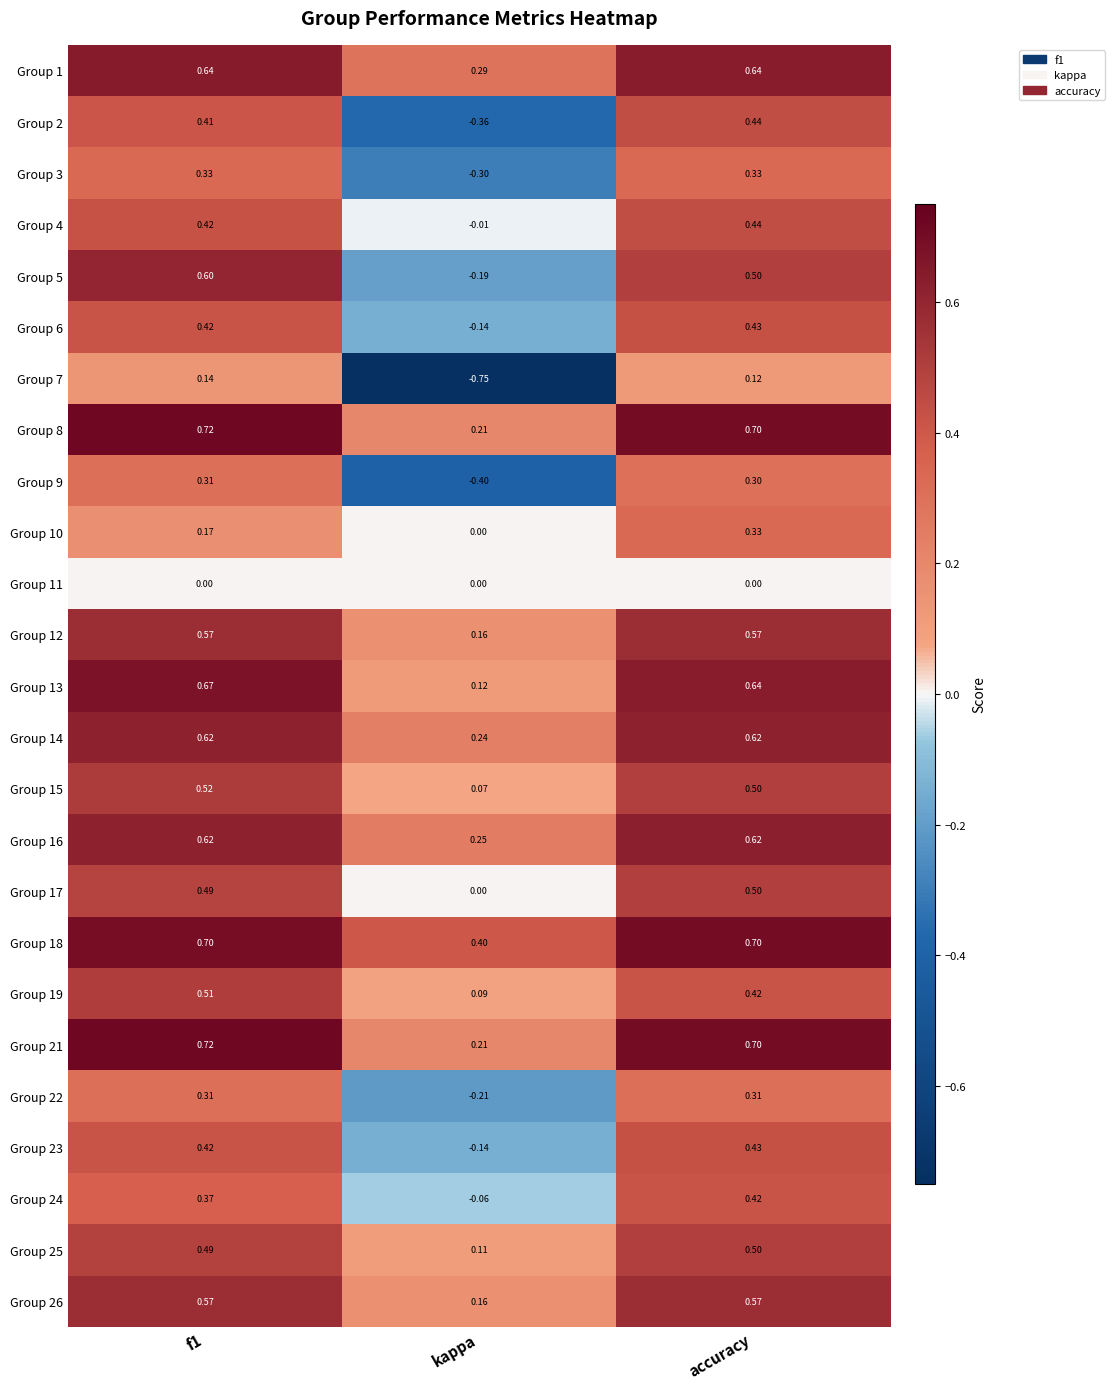

Which category has the lowest value across all series?

kappa